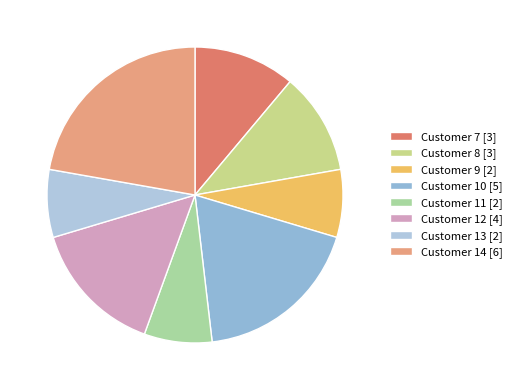

To the nearest percent, what is the difference between the largest and smallest slice percentages?

15%